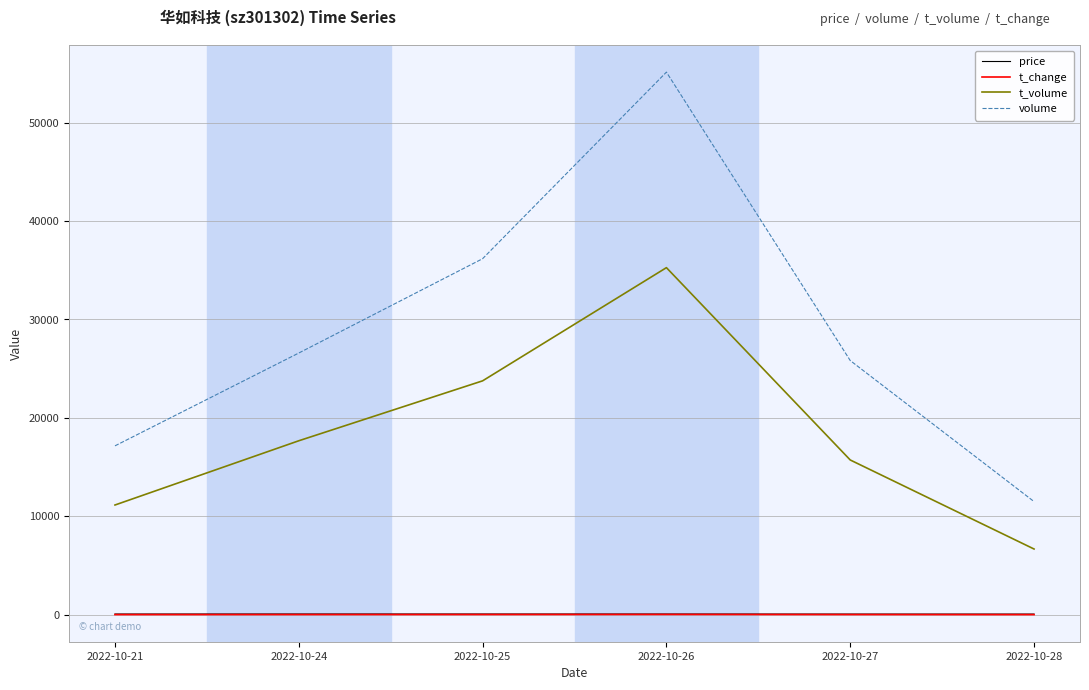

Where is volume nearest to the value 33309?

2022-10-25